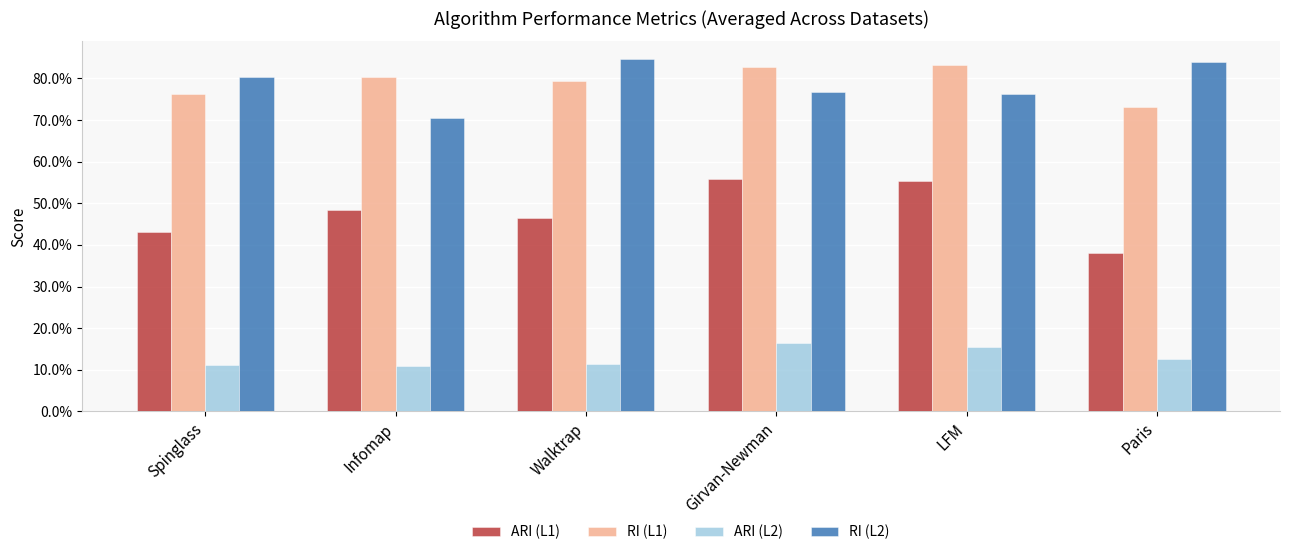

True or false: RI (L1) has a value of 0.8 at Infomap.

True